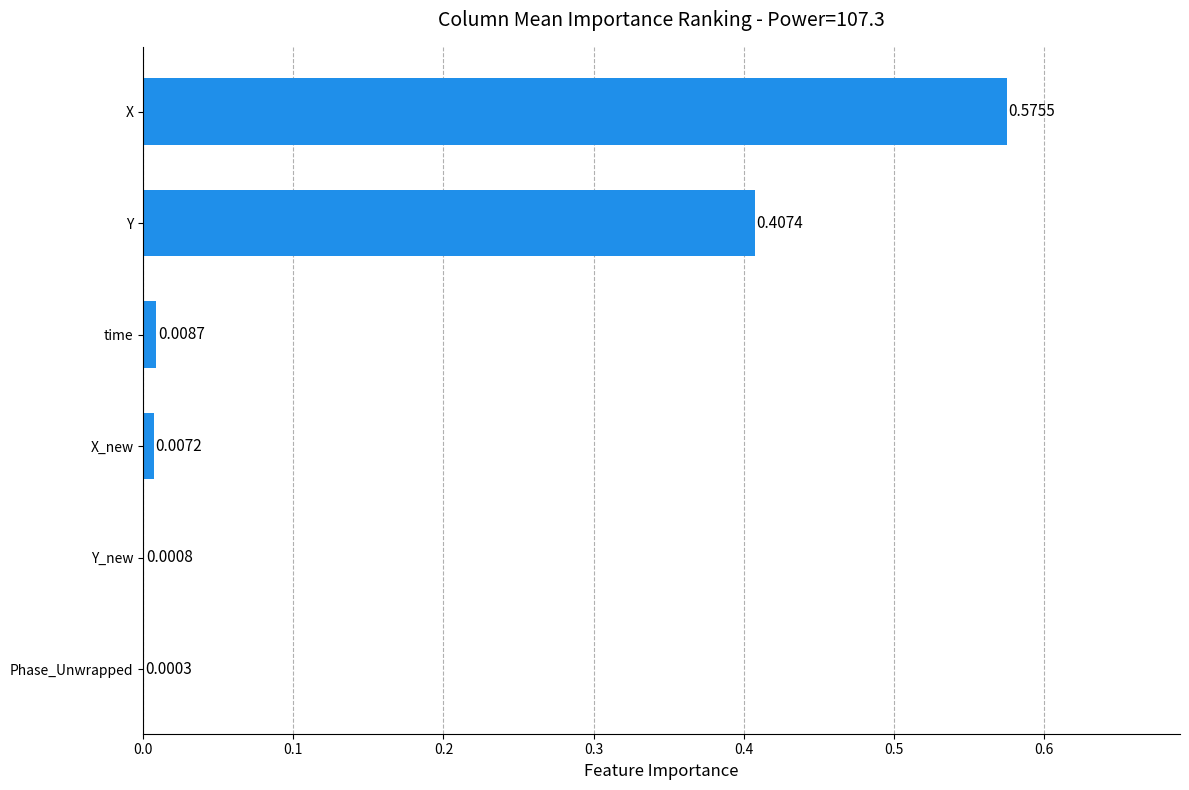

What is the sum of all values?

1.0